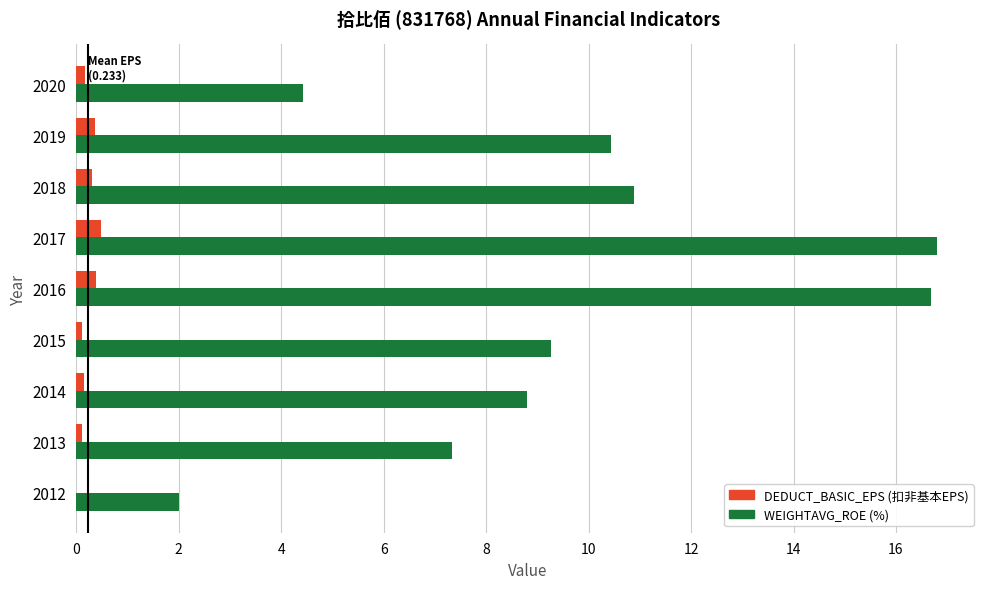

What is the greatest value displayed?

16.8